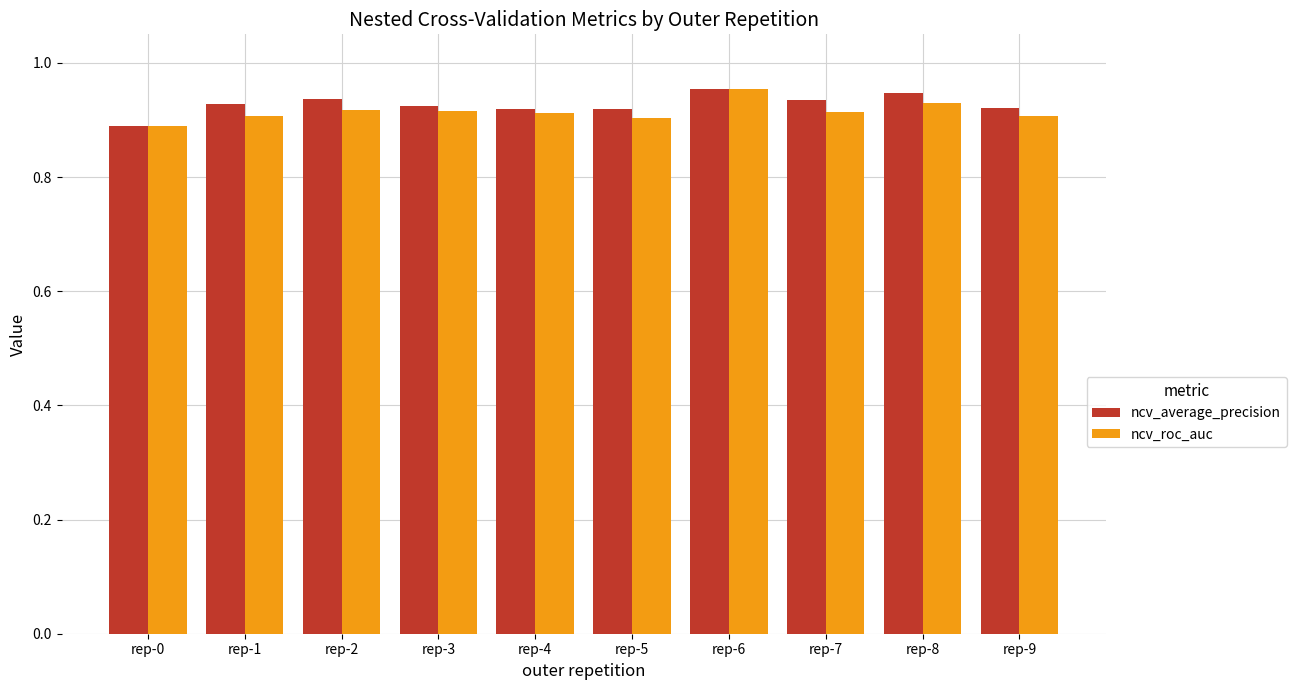

At how many categories does at least one series exceed 0?

10